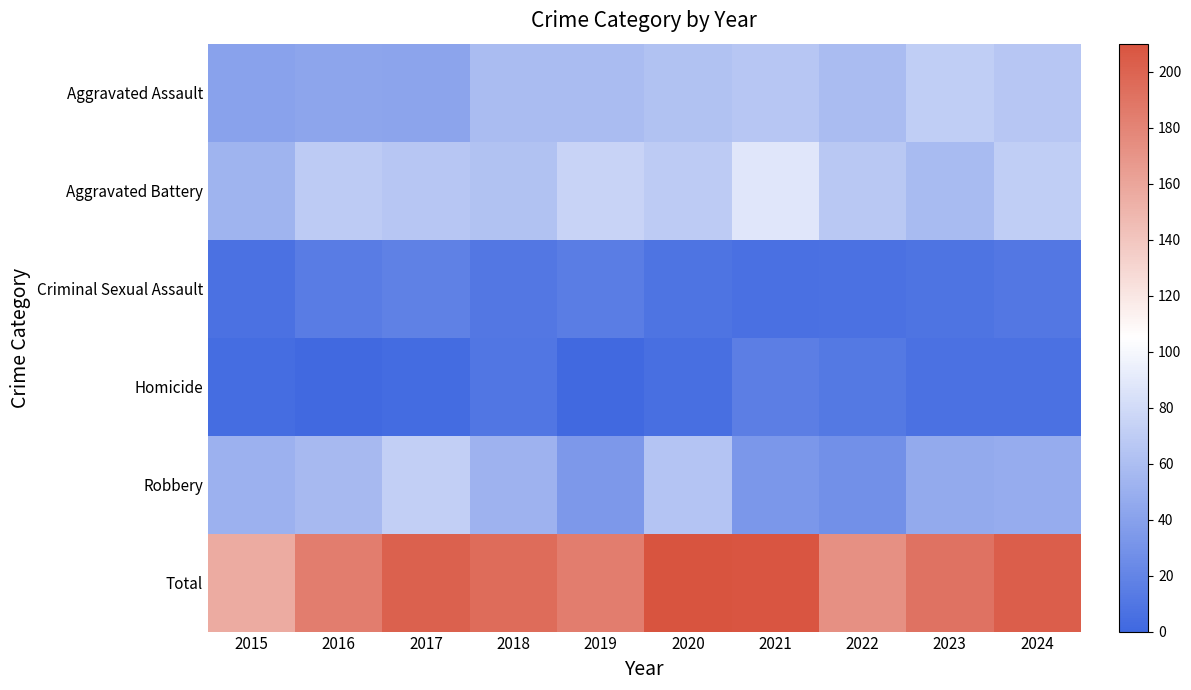

Reading left to right, extract all data points from this chart.

Aggravated Assault: 2015=41	2016=43	2017=42	2018=59	2019=59	2020=63	2021=66	2022=59	2023=71	2024=66
Aggravated Battery: 2015=53	2016=69	2017=66	2018=63	2019=75	2020=69	2021=88	2022=67	2023=58	2024=71
Criminal Sexual Assault: 2015=7	2016=14	2017=18	2018=11	2019=15	2020=9	2021=6	2022=7	2023=9	2024=11
Homicide: 2015=4	2016=1	2017=3	2018=10	2019=1	2020=5	2021=16	2022=12	2023=7	2024=7
Robbery: 2015=51	2016=57	2017=72	2018=52	2019=34	2020=64	2021=33	2022=28	2023=46	2024=48
Total: 2015=156	2016=184	2017=201	2018=195	2019=184	2020=210	2021=209	2022=173	2023=191	2024=203